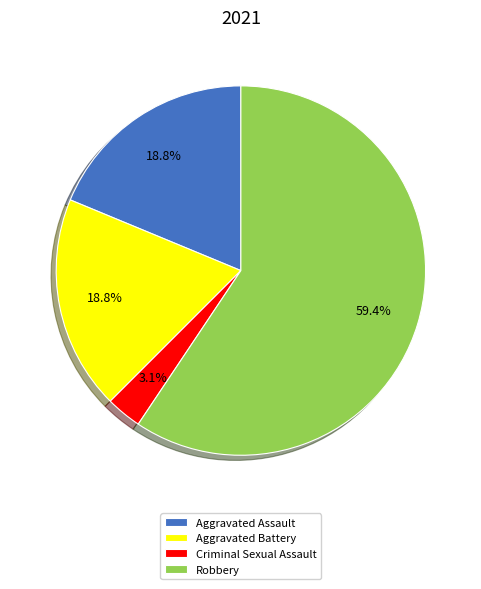

What percentage do Aggravated Battery and Robbery together represent?

78.1%